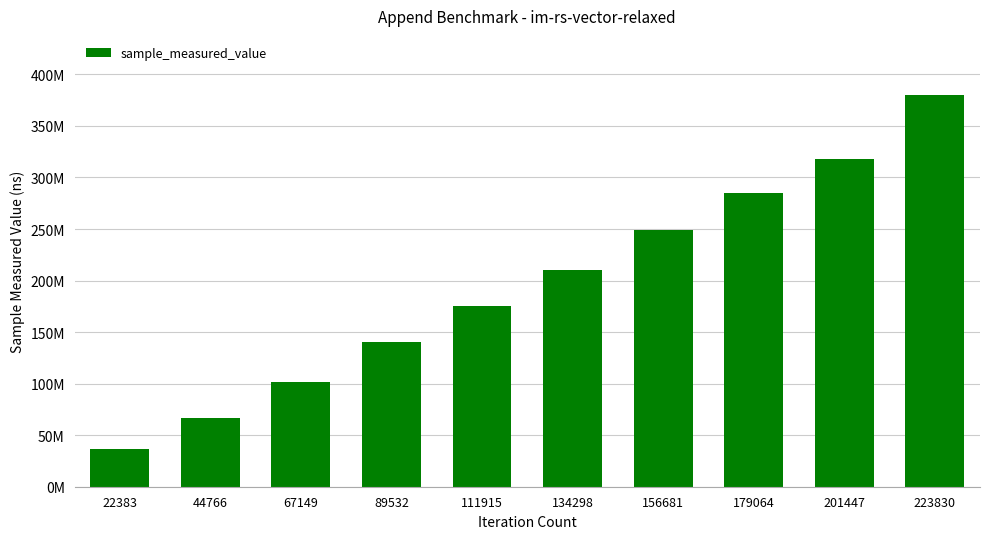

At which label is the value closest to 208471279?

134298